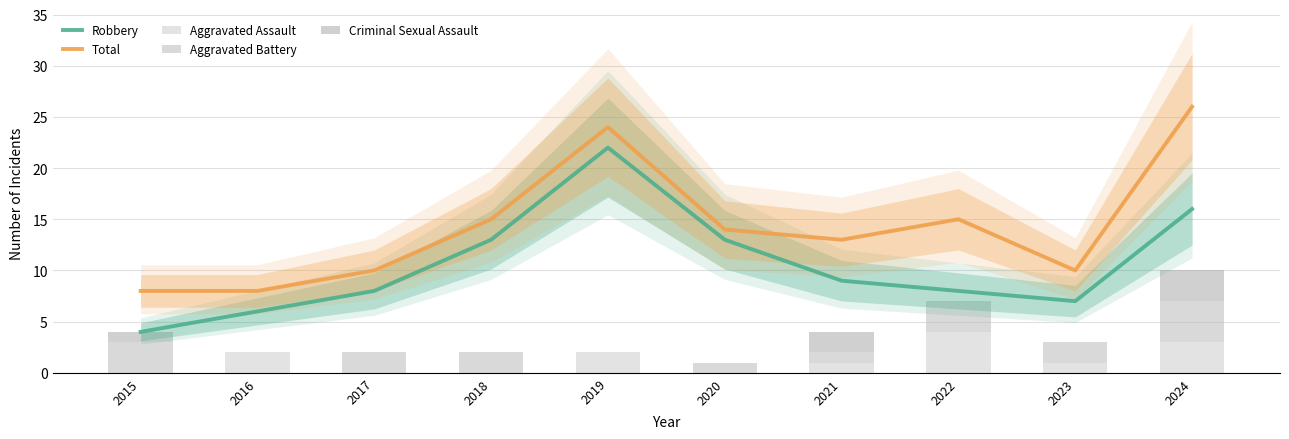

What is the sum of all Robbery values?

106